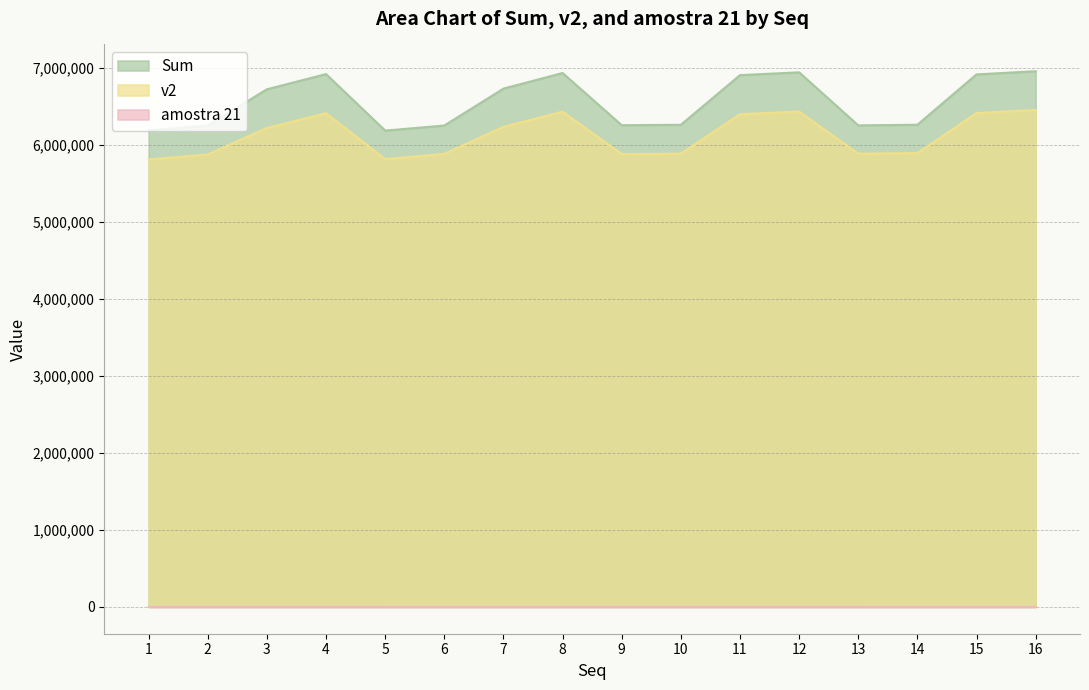

What is the total value across all series at 2?

12129157